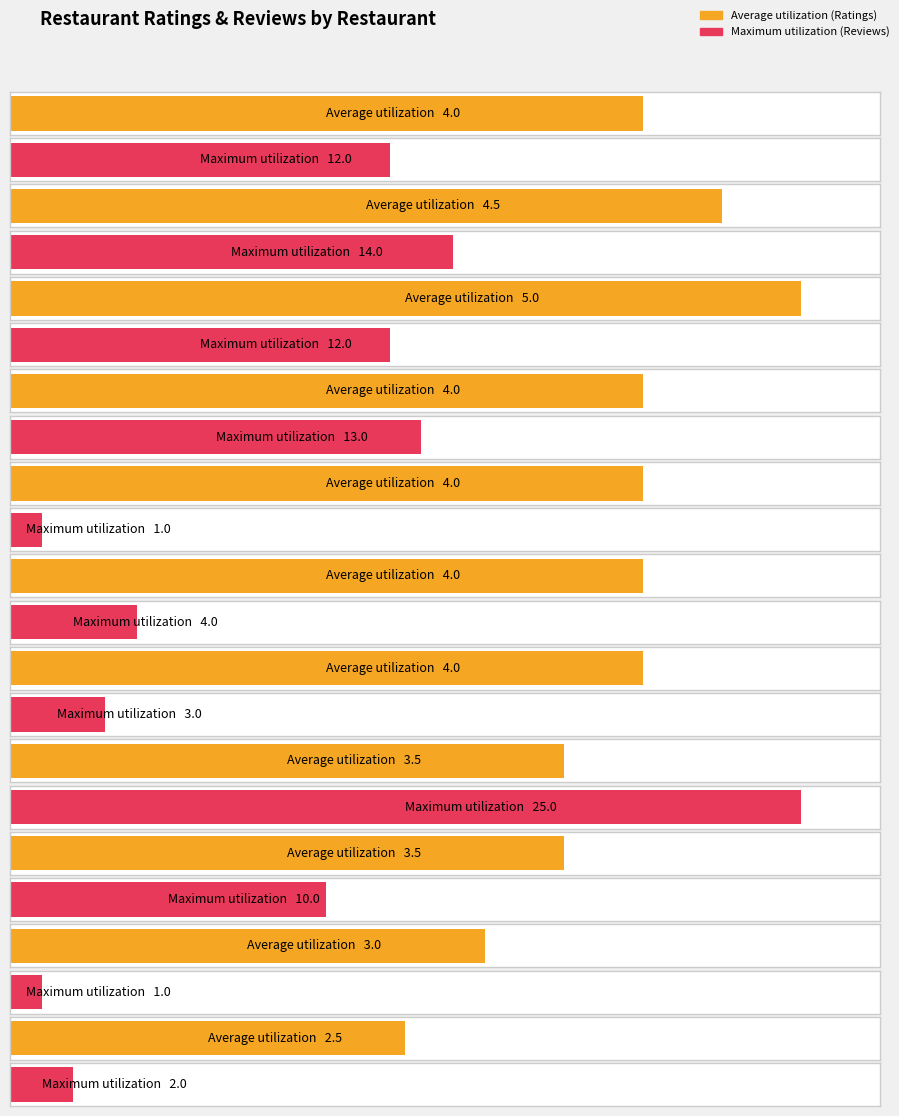

Read the Average utilization value at Porcio Vendeglo.

3.5